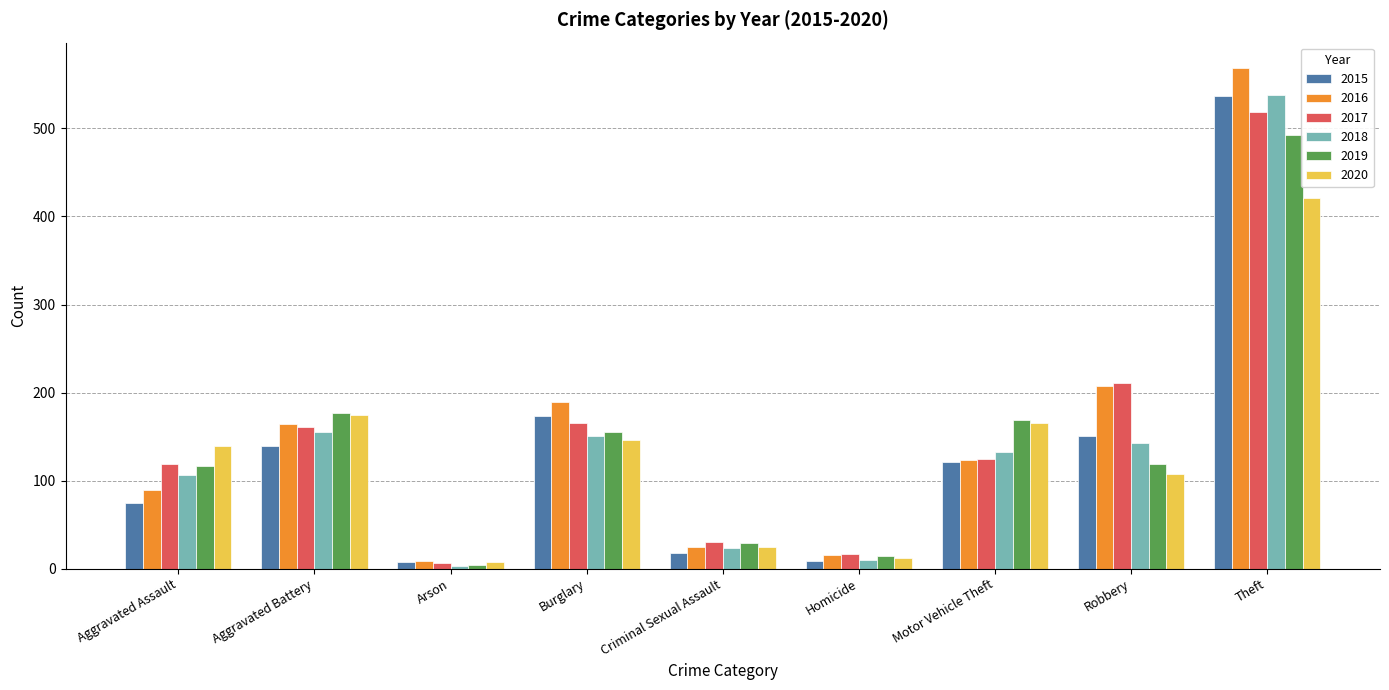

How many data points in 2016 are less than 123?

4